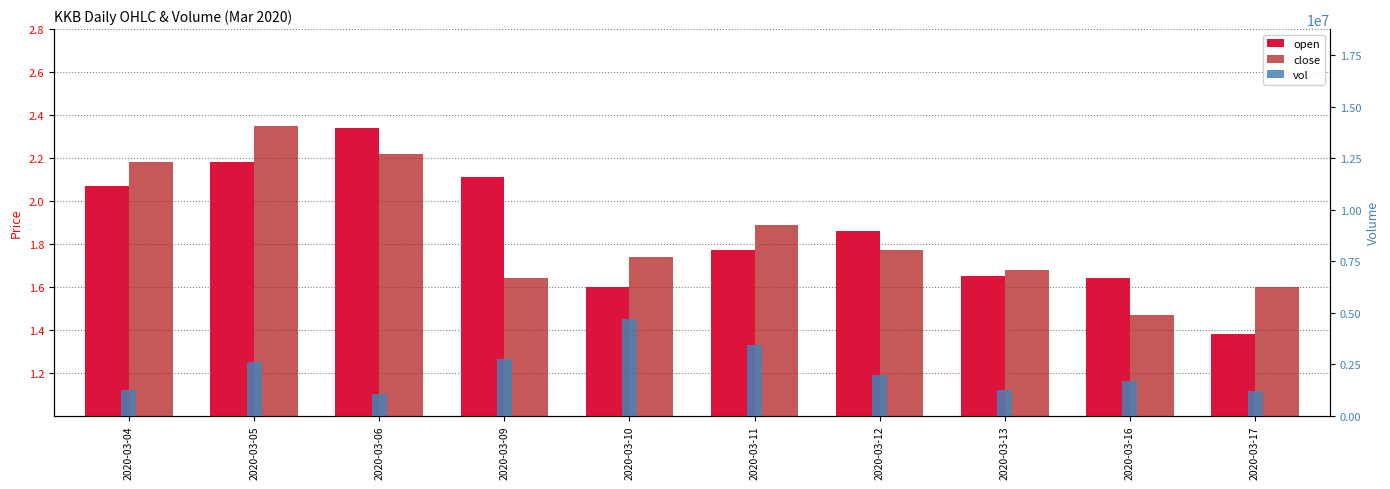

What is the average value of the vol series?

2184740.0